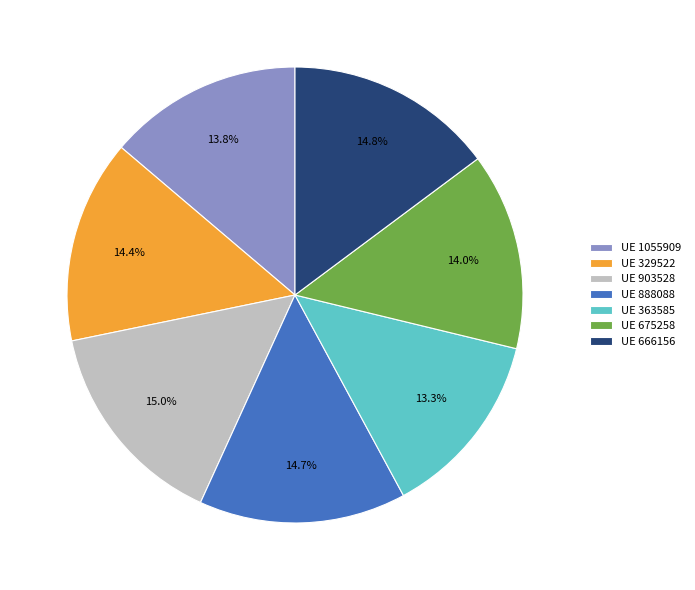

What is the ratio of the value at UE 888088 to the value at UE 675258?

1.1